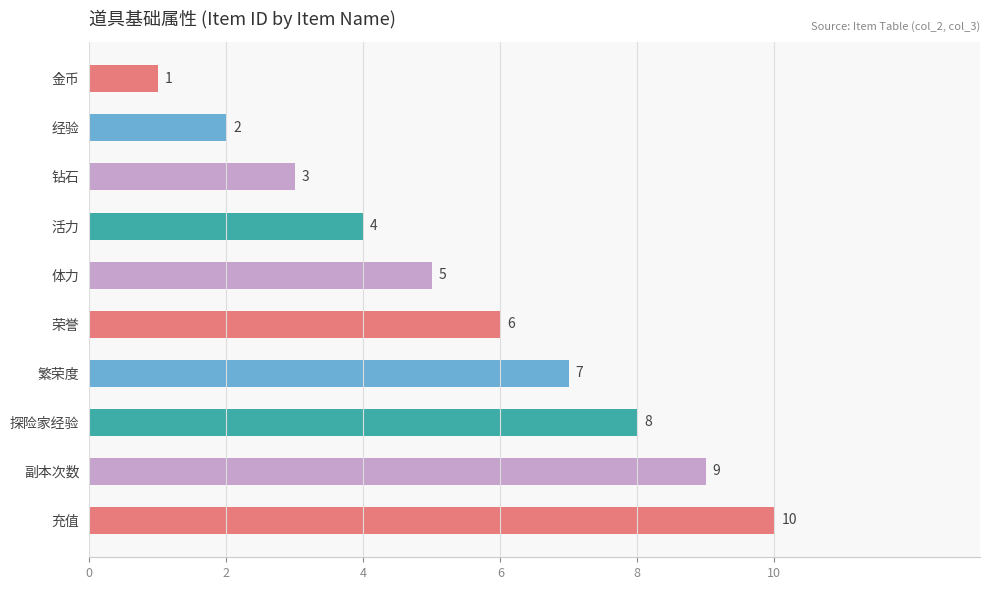

What is the difference between the second highest and second lowest values?

7